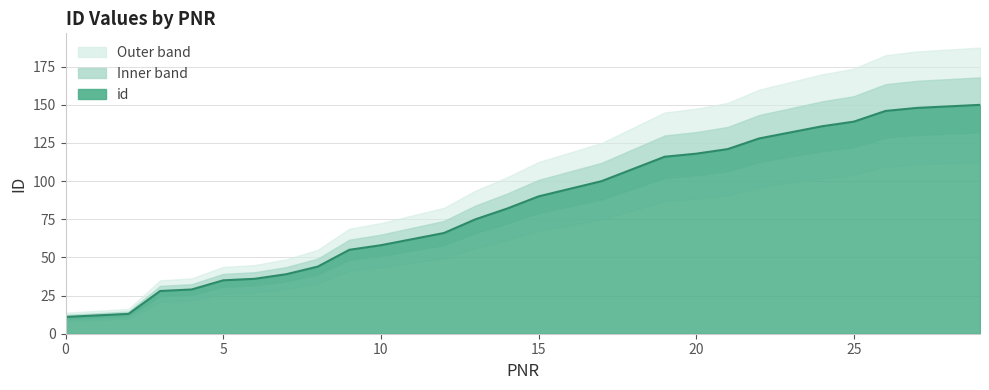

What is the ratio of the value at 20 to the value at 4?

4.1